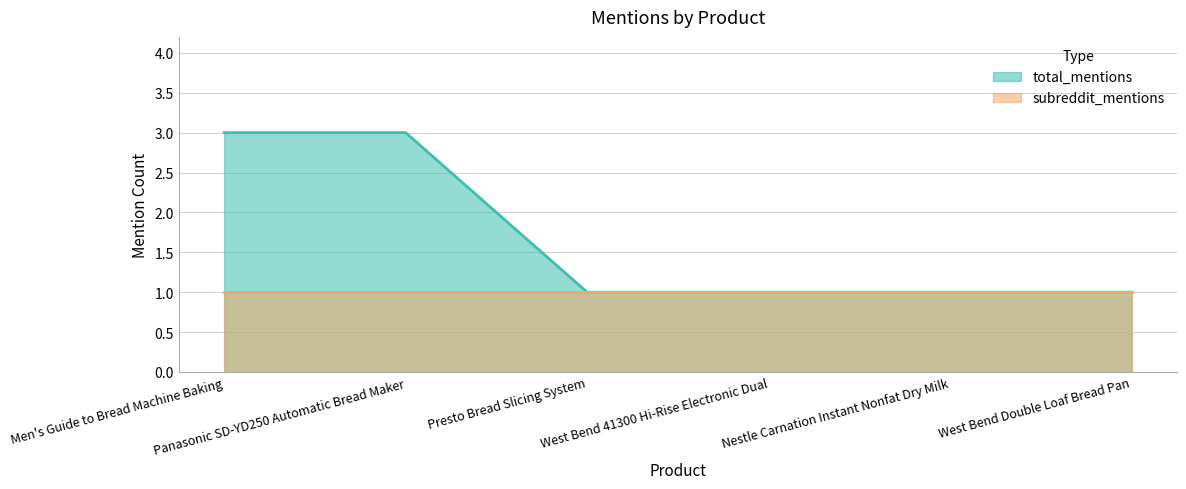

What is the value of the 6th point from the left?

1